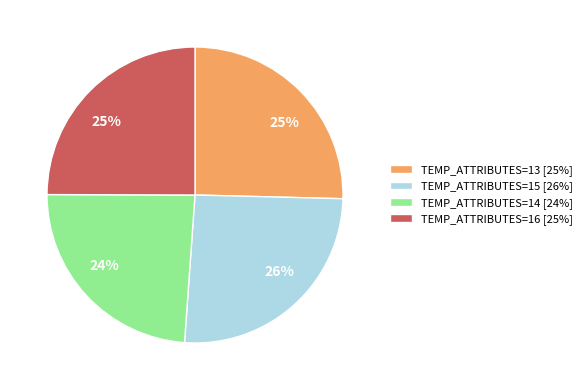

What percentage is the TEMP_ATTRIBUTES=13 [25%] slice, to the nearest percent?

25%